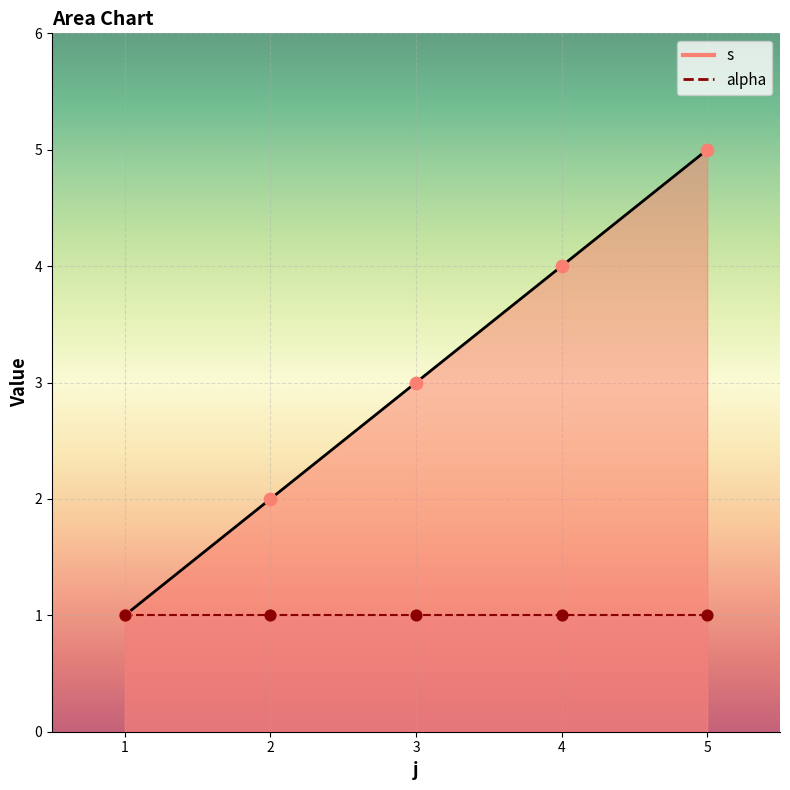

Between 3 and 1, which is larger?

3